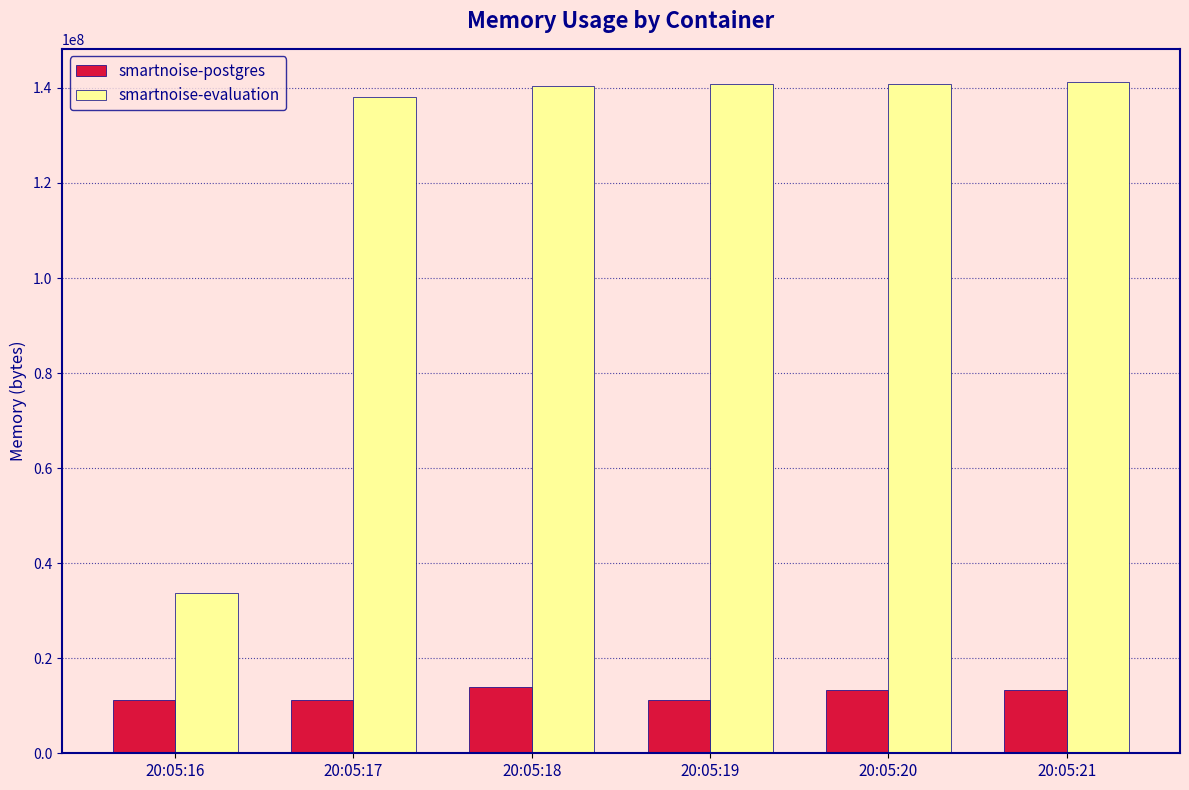

What is the sum of the smartnoise-evaluation values at 20:05:16 and 20:05:19?

174530560